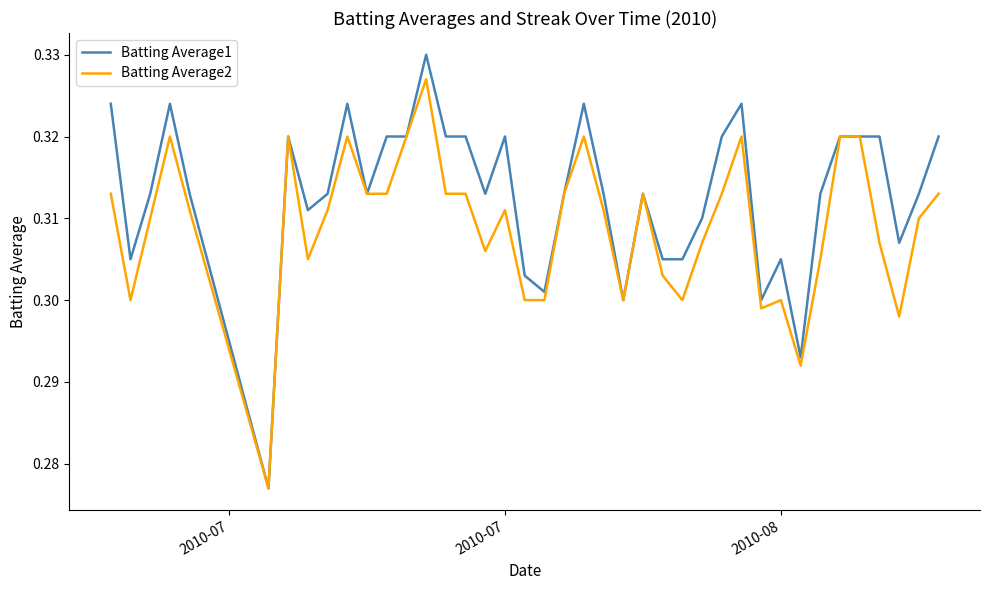

Which series has the largest total across all categories?

Batting Average1